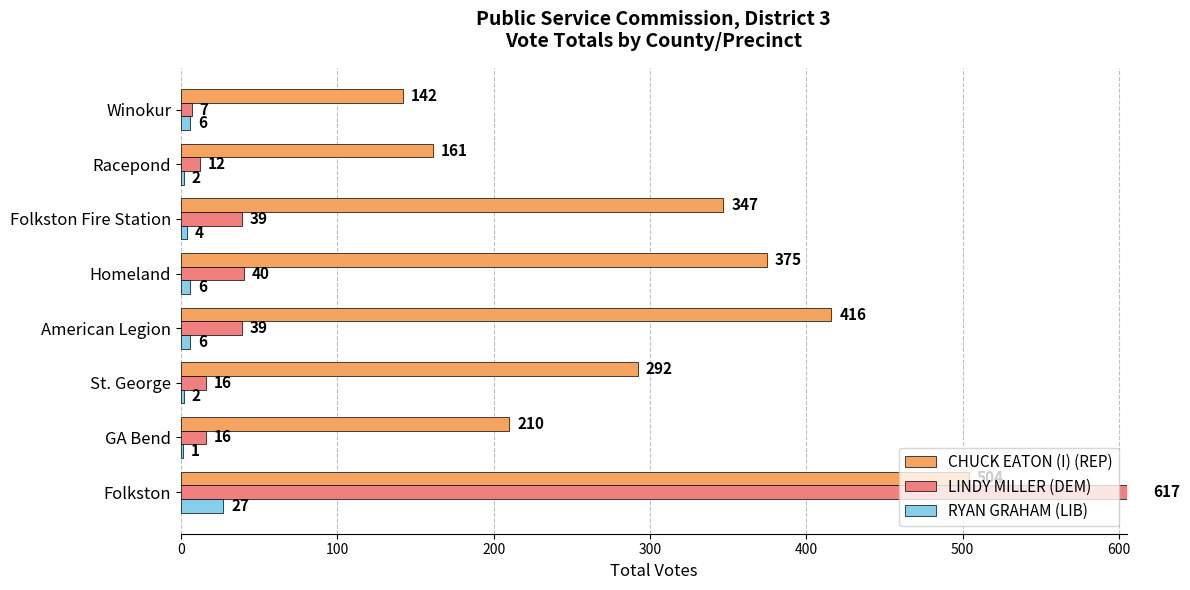

What is the maximum value for LINDY MILLER (DEM)?

617